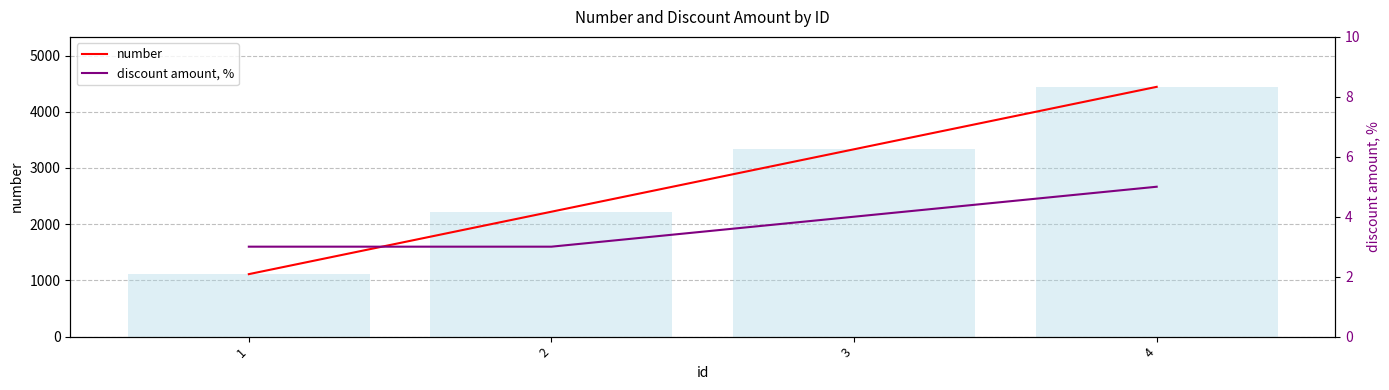

At which label does number first exceed 3333?

4